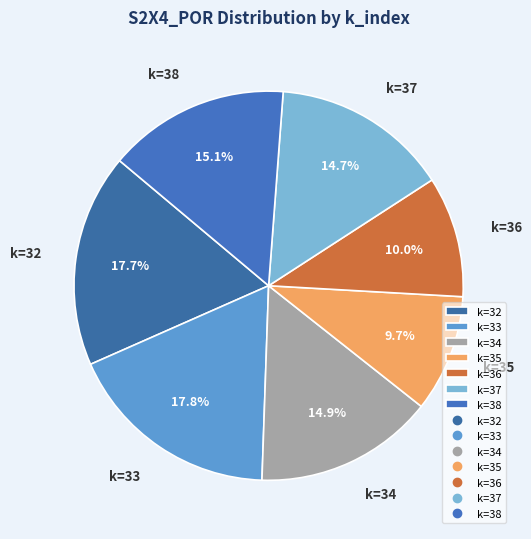

What percentage do k=35 and k=38 together represent?

24.8%